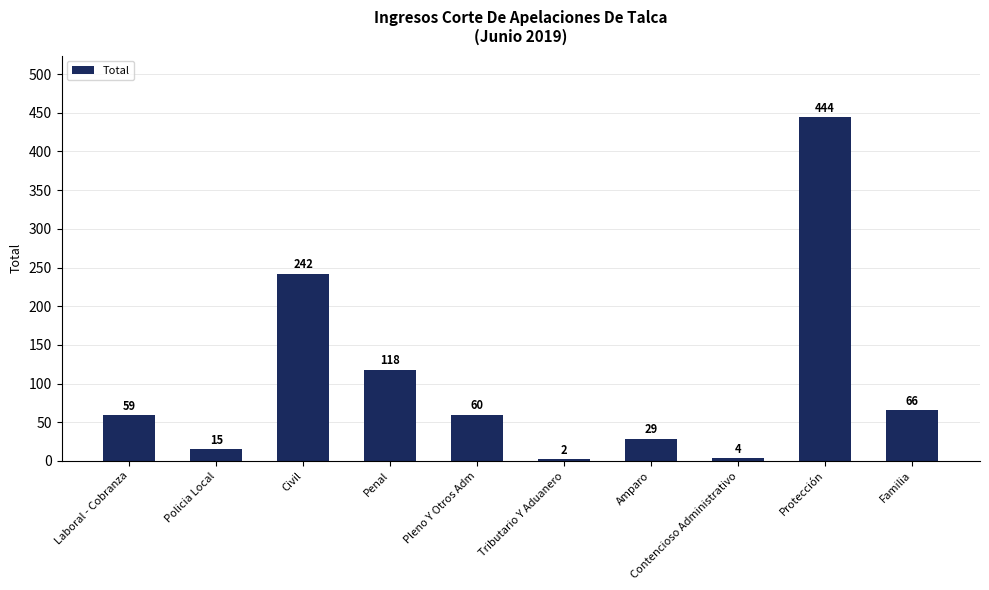

What is the smallest value displayed?

2